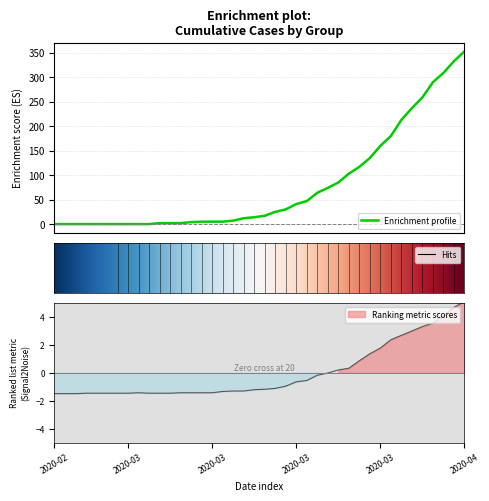

Where is the first local maximum for 1?

2020-03-06